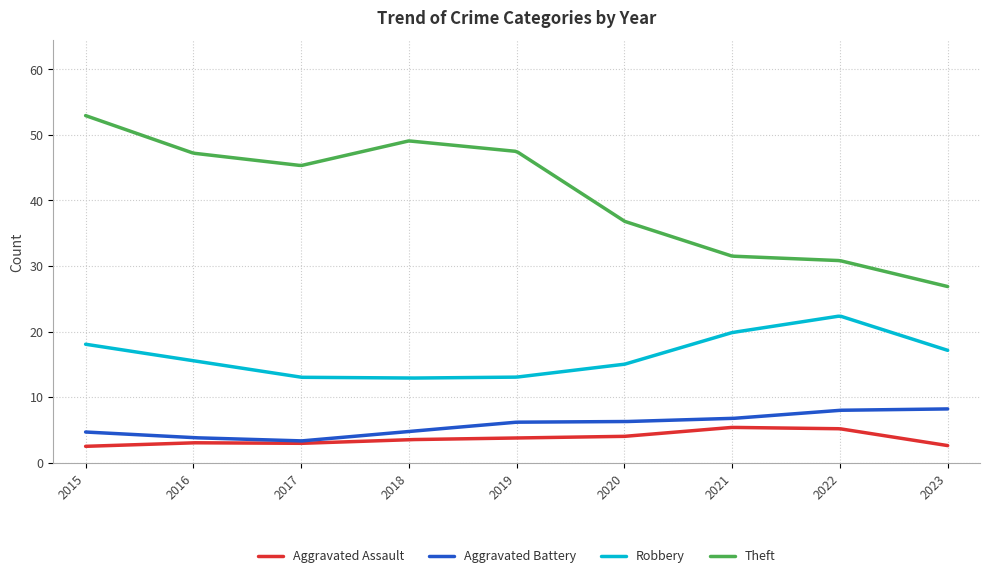

List the series in order of their peak value, lowest first.

Aggravated Assault, Aggravated Battery, Robbery, Theft